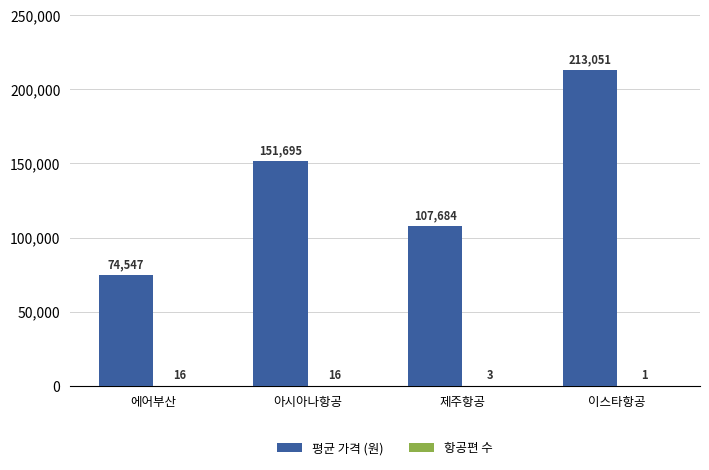

Which series has the largest total across all categories?

평균 가격 (원)